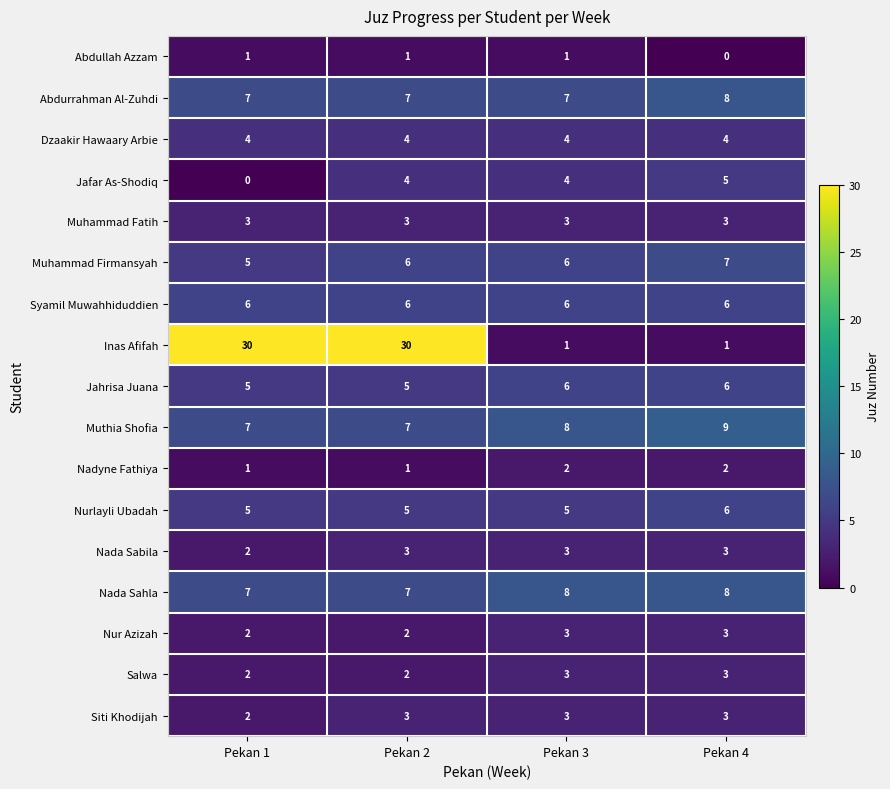

Is it true that Muthia Shofia equals 5 at Pekan 4?

False